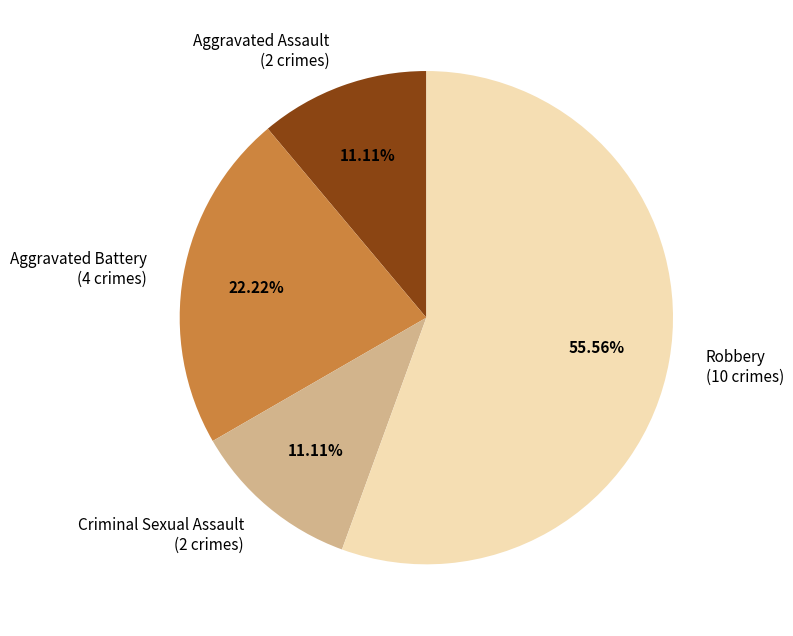

Is it true that Criminal Sexual Assault is 11% of the pie?

True